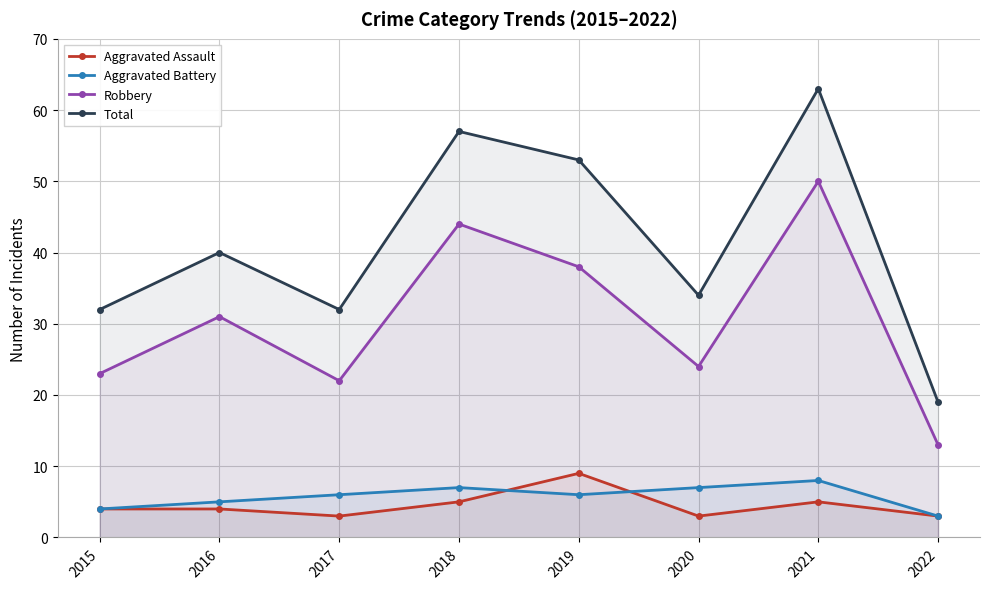

At which label does Aggravated Assault reach its minimum?

2017